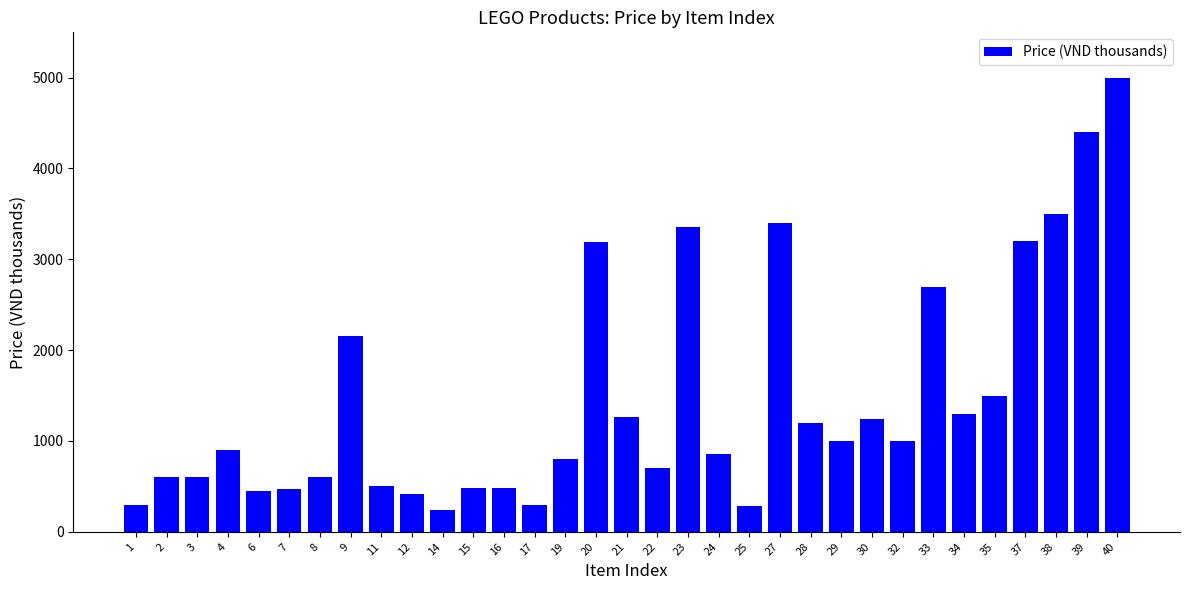

What is the value of the 14th bar from the left?

299